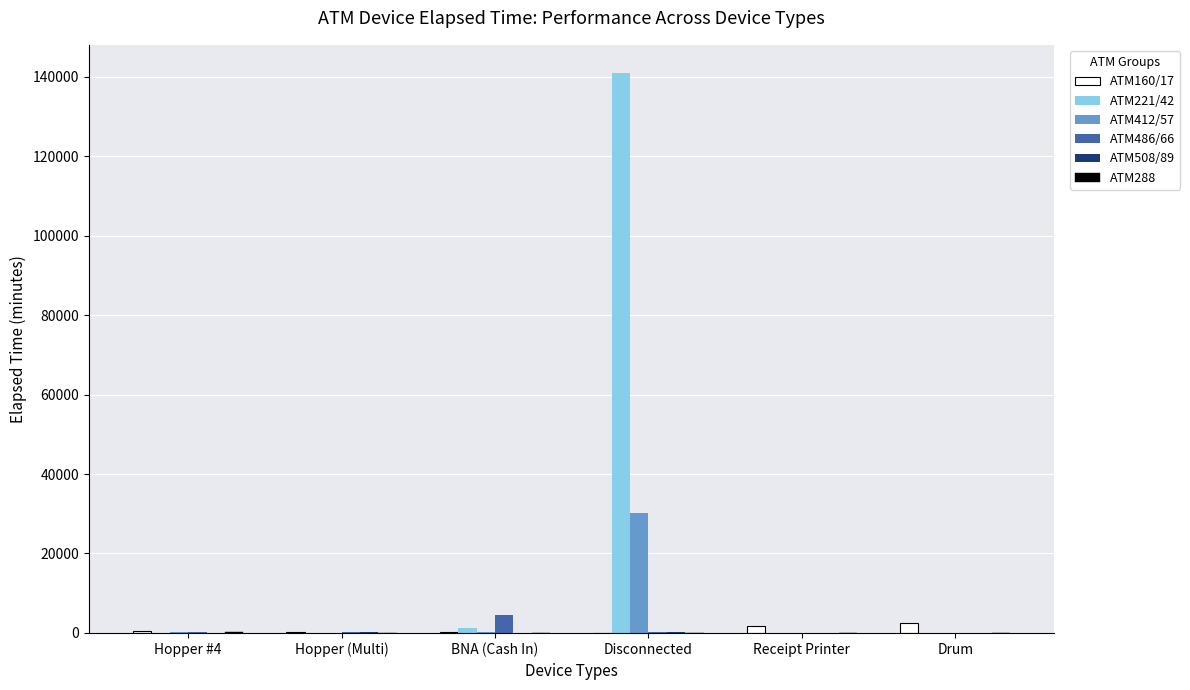

Which category has the highest value across all series?

Disconnected